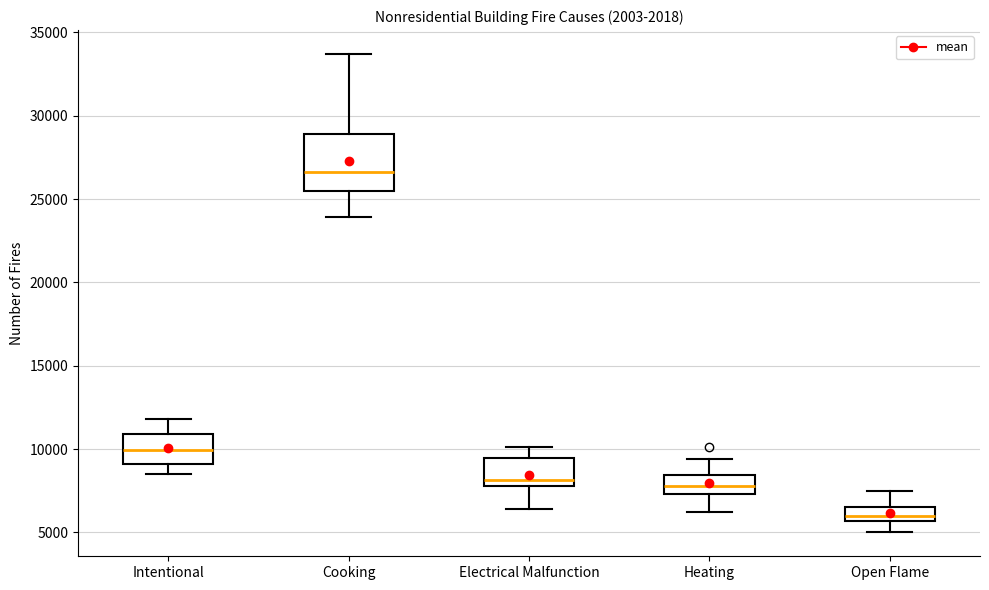

Which box's median line is the lowest?

Open Flame